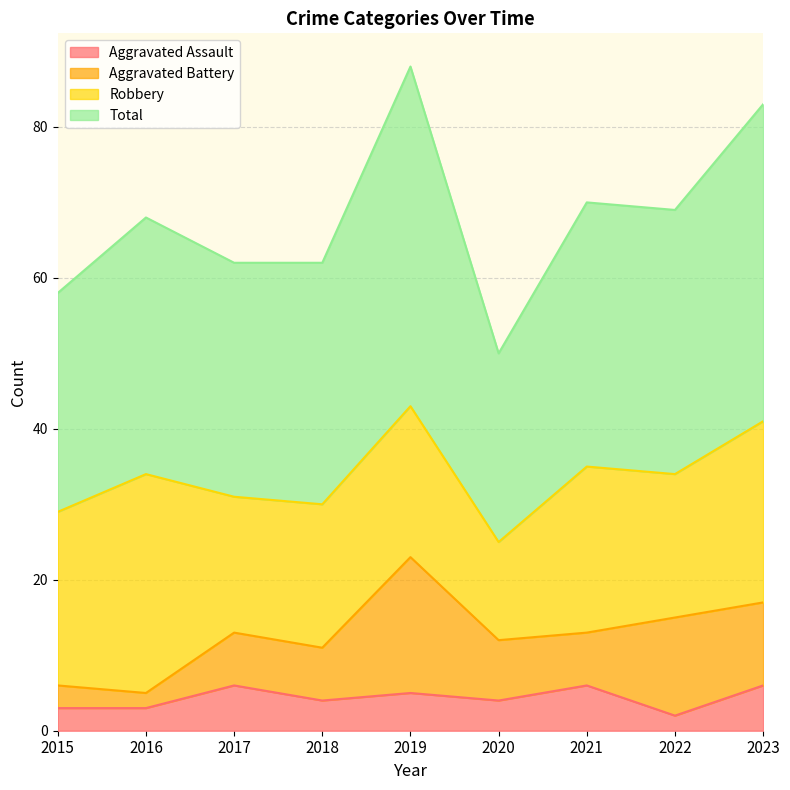

True or false: Aggravated Assault has a value of 6 at 2021.

True